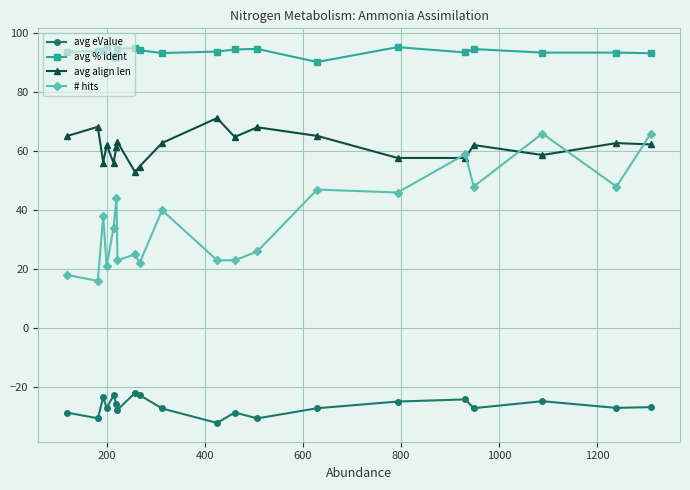

What is the value of the avg align len point at the 12th from the left?

64.8